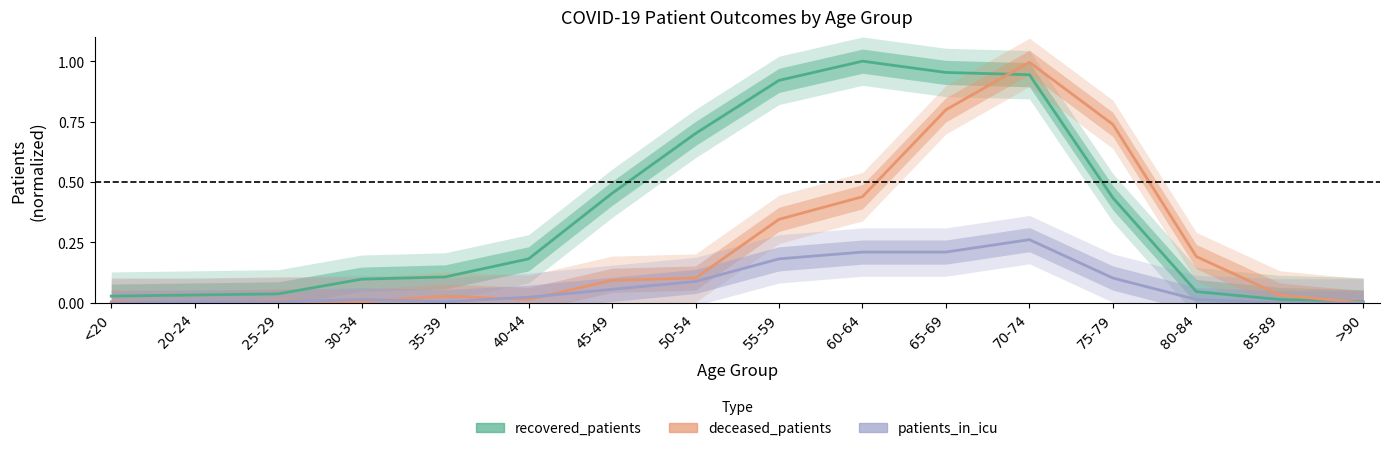

What is the sum of all deceased_patients values?

3.8